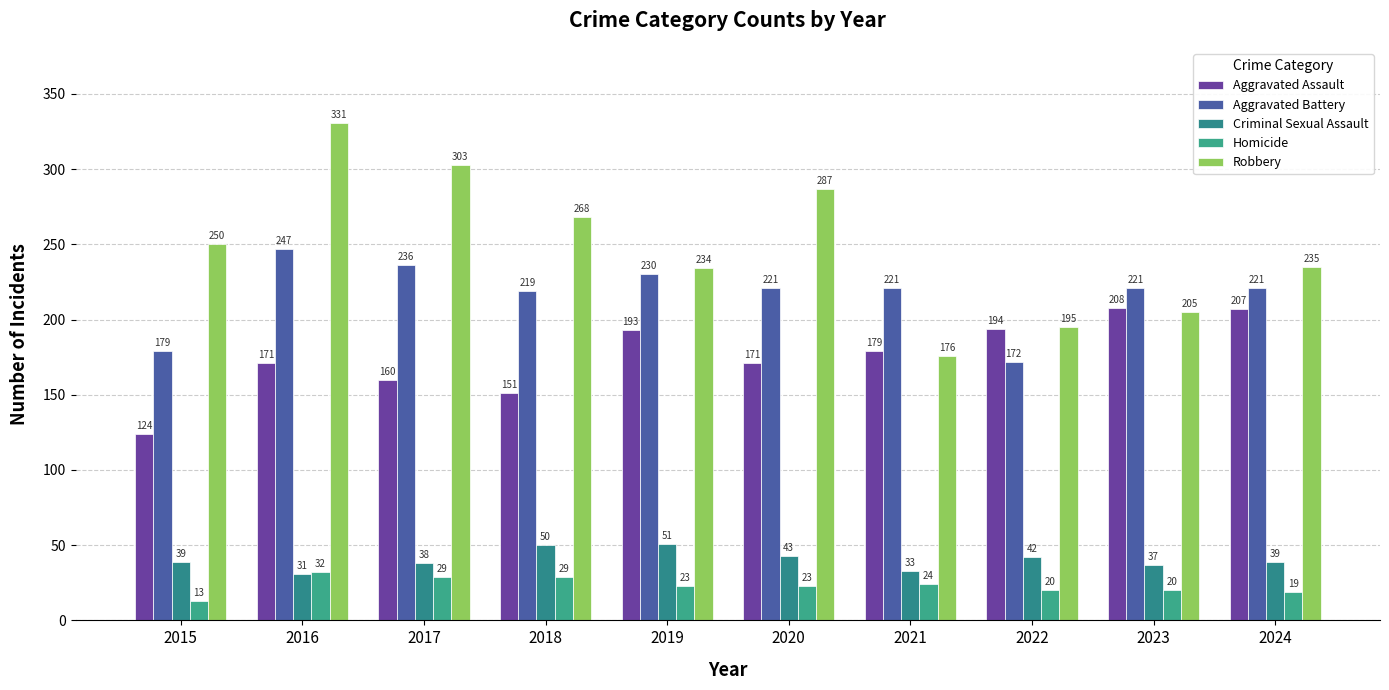

True or false: Criminal Sexual Assault has a value of 50 at 2018.

True